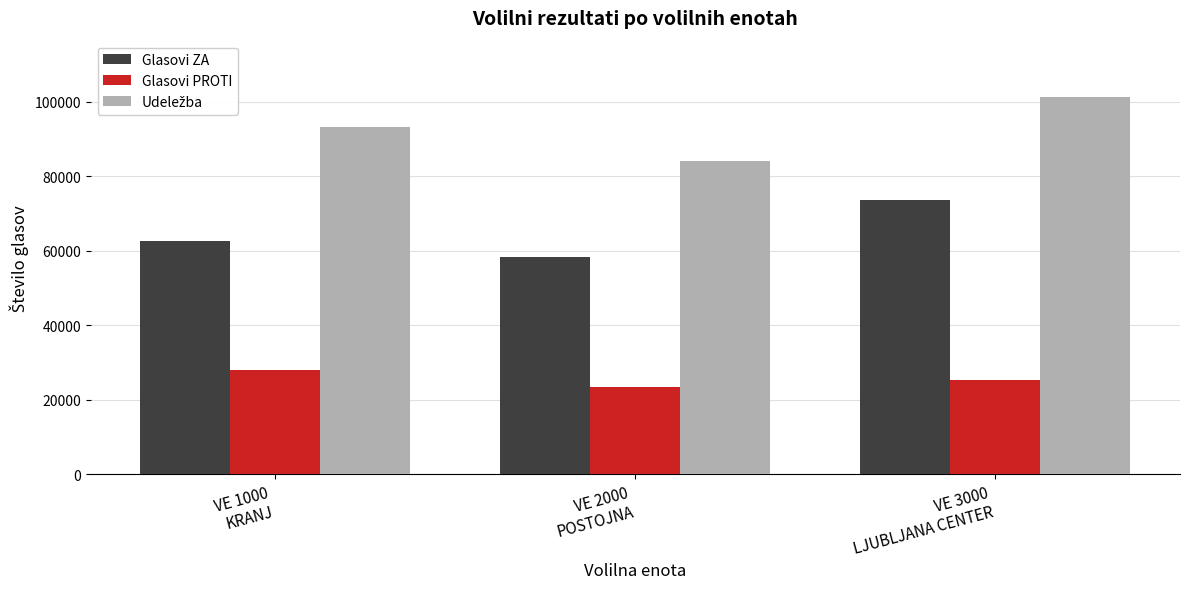

How many Glasovi PROTI values are between 23255 and 28015?

3